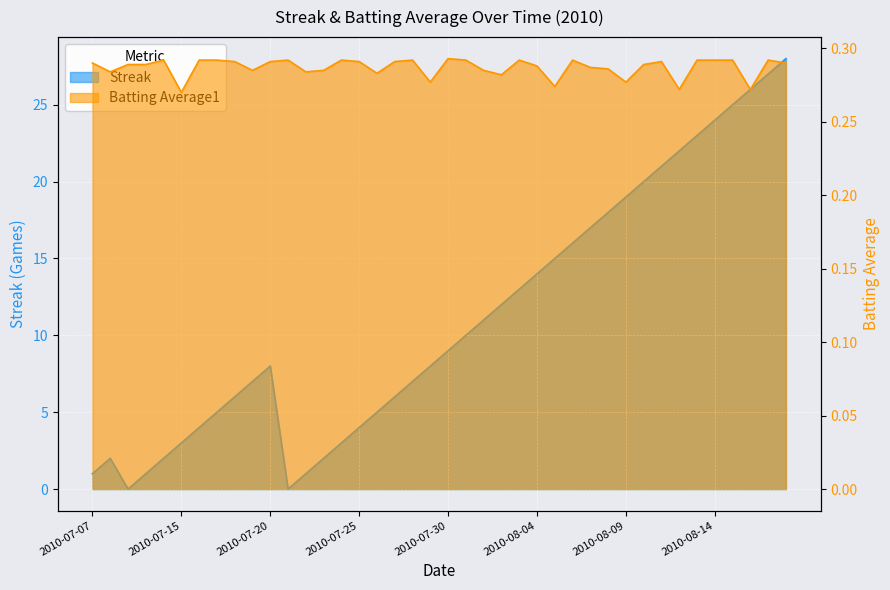

Does the chart display data point markers on the line(s)?

No